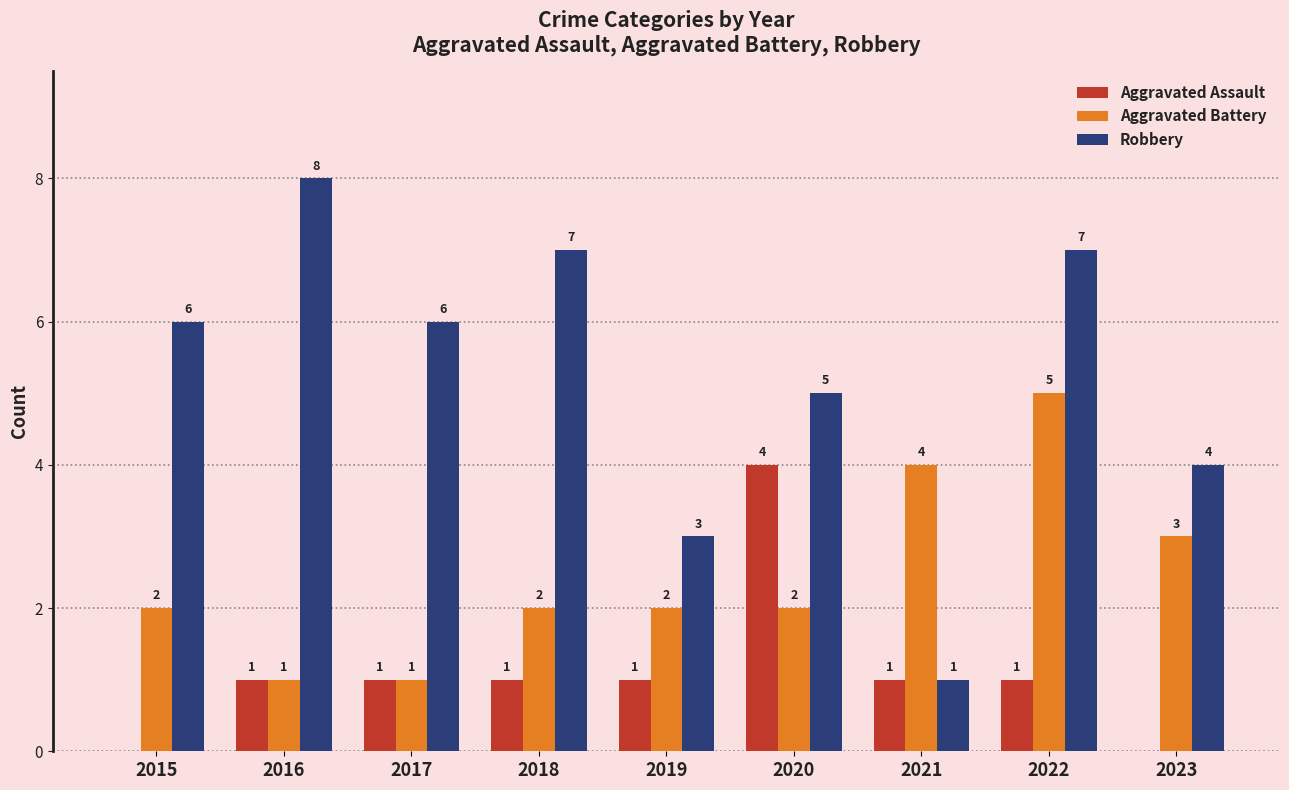

Reading left to right, extract all data points from this chart.

Aggravated Assault: 2015=0	2016=1	2017=1	2018=1	2019=1	2020=4	2021=1	2022=1	2023=0
Aggravated Battery: 2015=2	2016=1	2017=1	2018=2	2019=2	2020=2	2021=4	2022=5	2023=3
Robbery: 2015=6	2016=8	2017=6	2018=7	2019=3	2020=5	2021=1	2022=7	2023=4